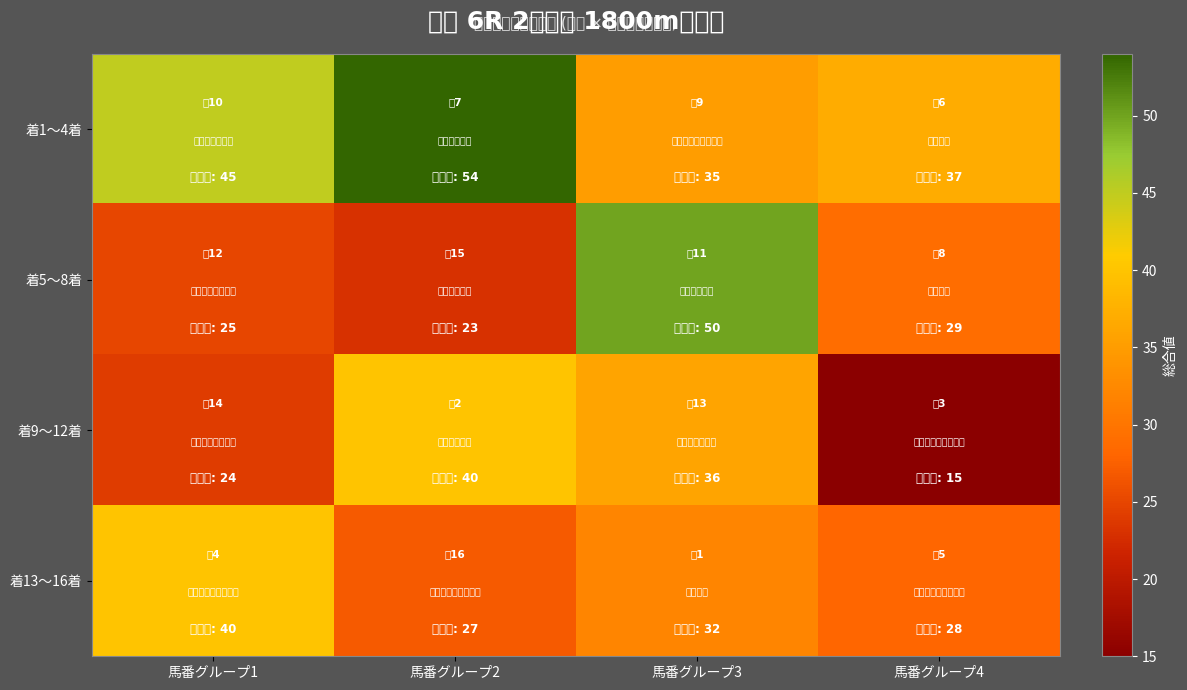

At 馬番グループ4, list the series in order from largest to smallest.

着1〜4着, 着5〜8着, 着13〜16着, 着9〜12着